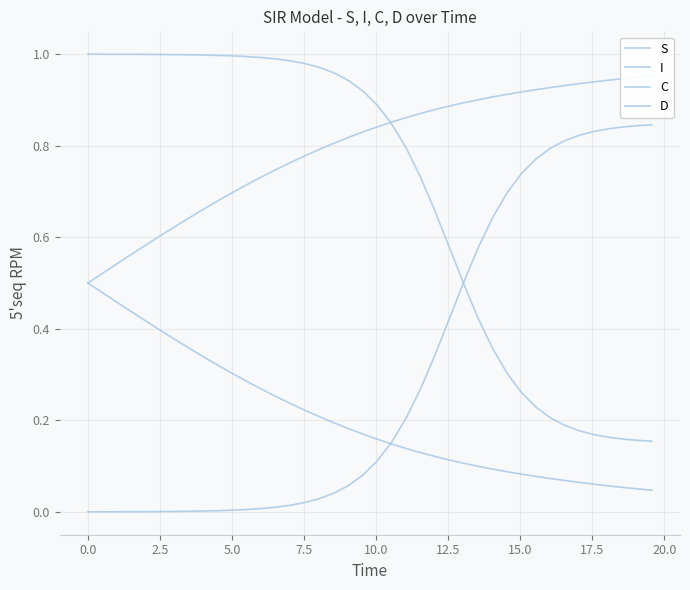

What is the difference between the maximum and second lowest values in the I series?

0.8